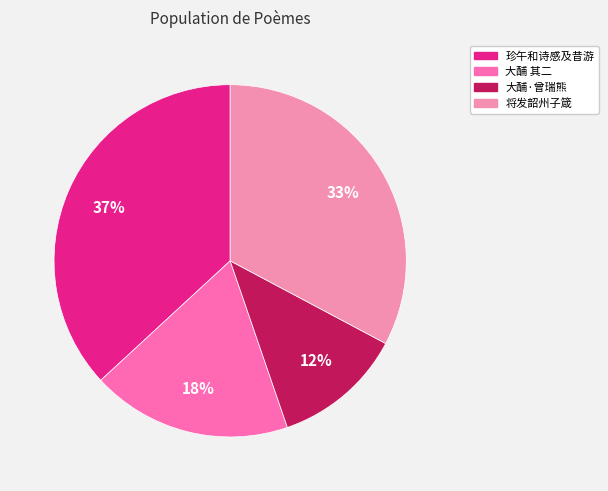

Is there a majority slice in this chart?

No